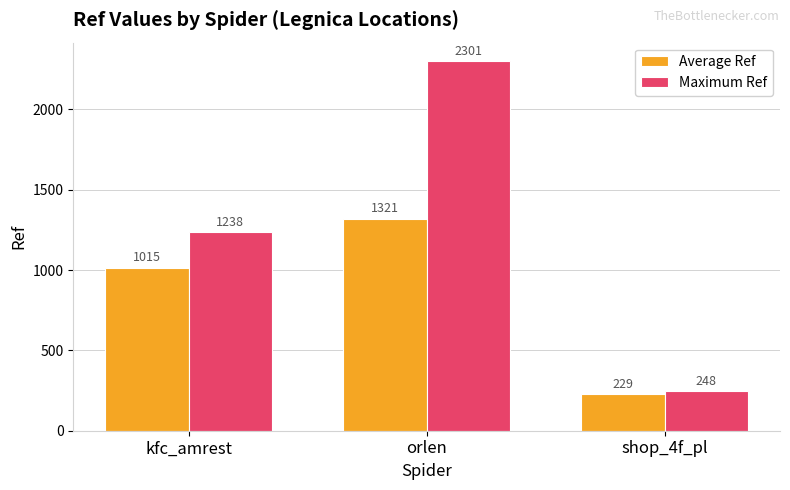

Which series has the widest spread of values?

Maximum Ref